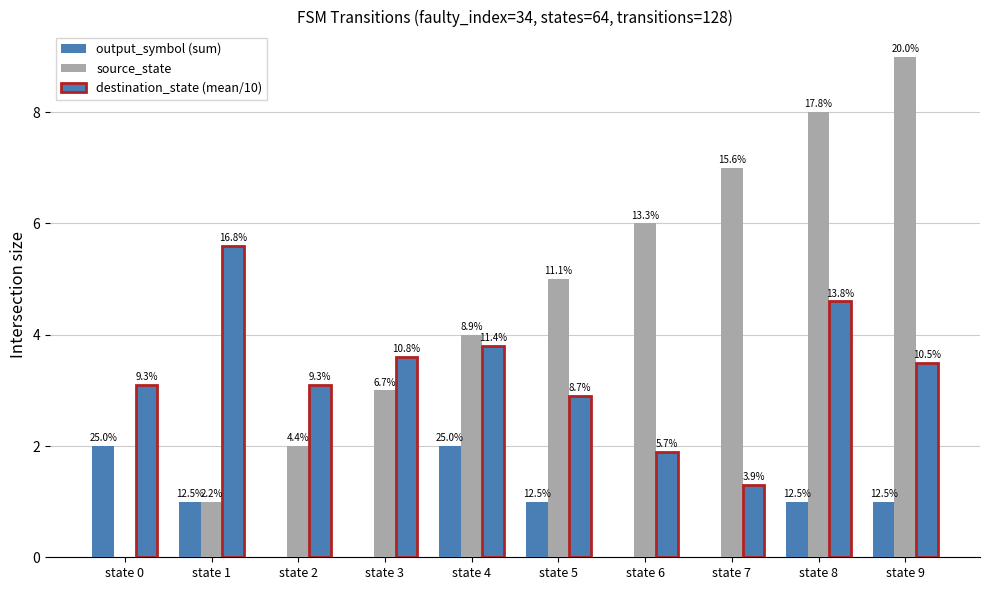

At which label is destination_state (mean/10) closest to 3?

state 0